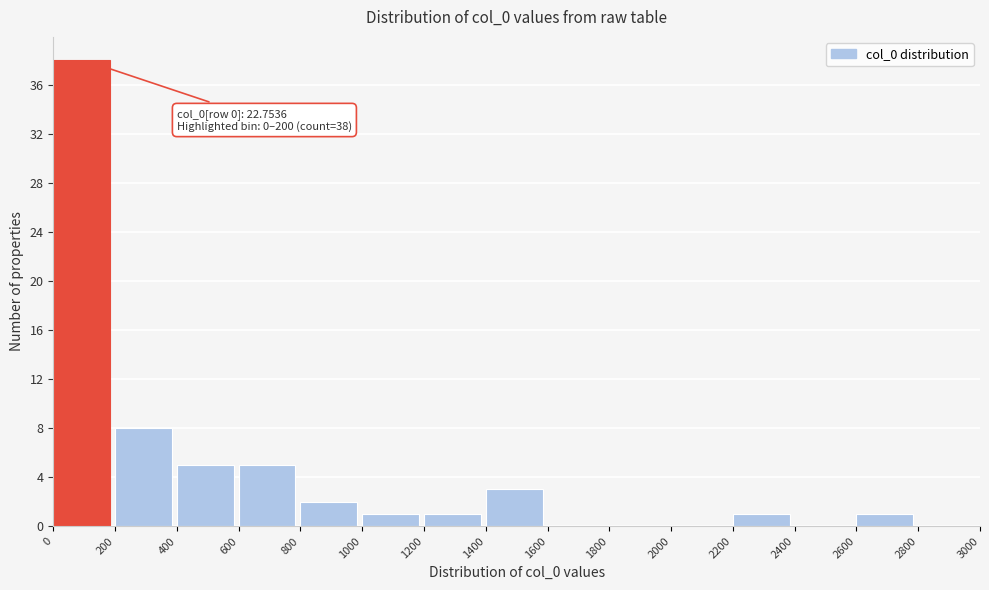

Over which range of the x-axis is the bar tallest?

0 to 200